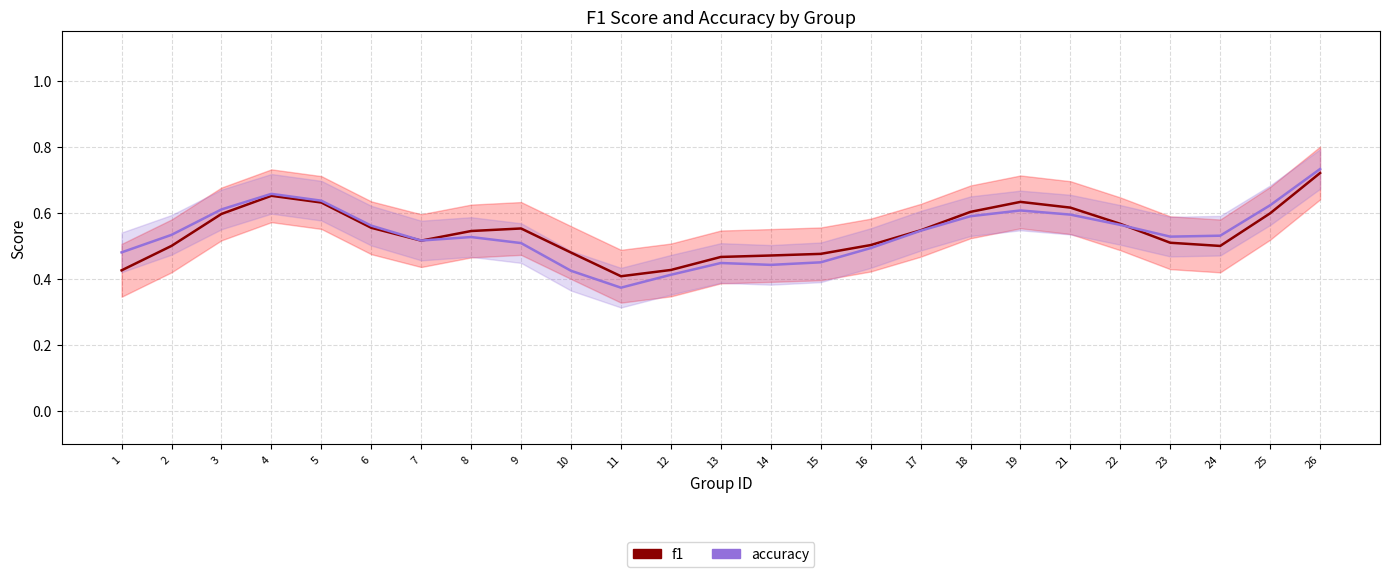

Reading left to right, transcribe all the data shown in this chart.

f1: 1=0.4	2=0.5	3=0.6	4=0.7	5=0.6	6=0.6	7=0.5	8=0.5	9=0.6	10=0.5	11=0.4	12=0.4	13=0.5	14=0.5	15=0.5	16=0.5	17=0.5	18=0.6	19=0.6	21=0.6	22=0.6	23=0.5	24=0.5	25=0.6	26=0.7
accuracy: 1=0.5	2=0.5	3=0.6	4=0.7	5=0.6	6=0.6	7=0.5	8=0.5	9=0.5	10=0.4	11=0.4	12=0.4	13=0.4	14=0.4	15=0.5	16=0.5	17=0.5	18=0.6	19=0.6	21=0.6	22=0.6	23=0.5	24=0.5	25=0.6	26=0.7